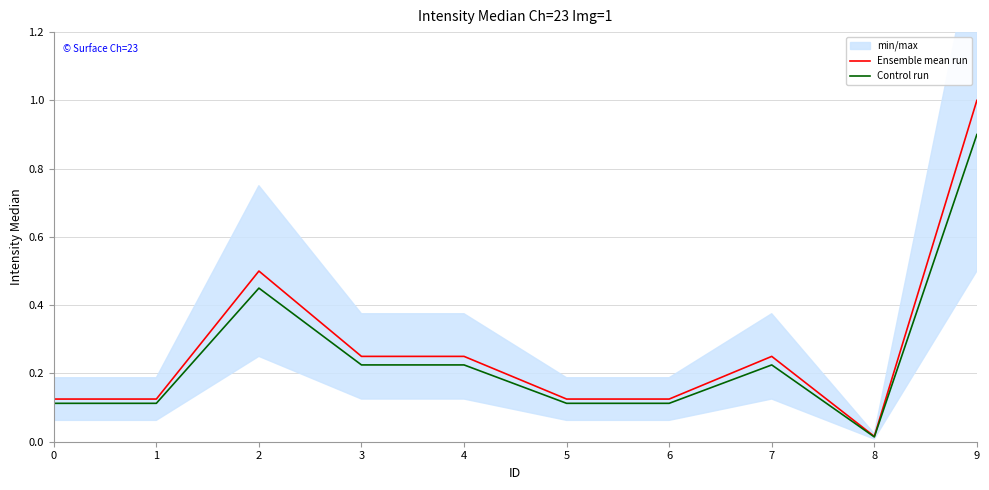

What are all the series names shown in the legend?

Ensemble mean run, Control run